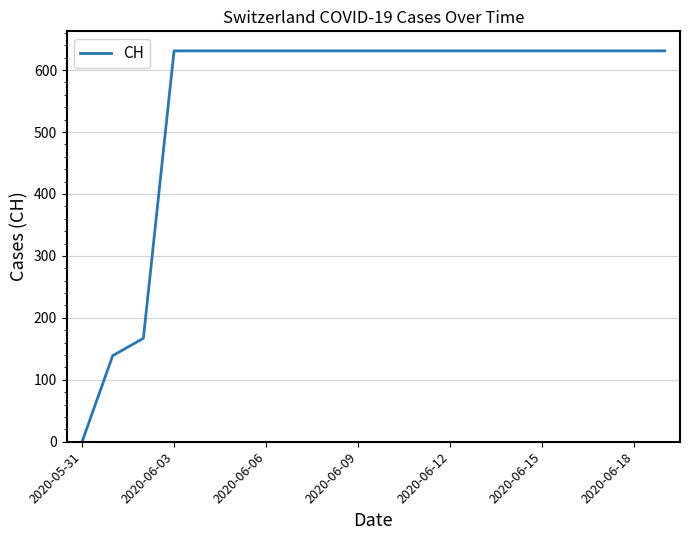

What is the greatest value displayed?

631